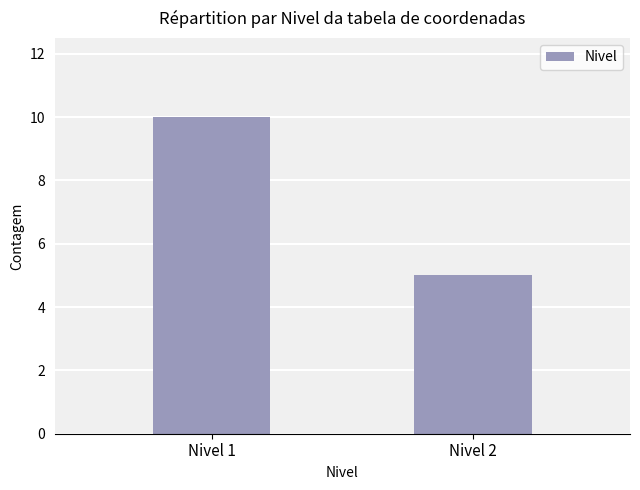

True or false: the data shows 8 at Nivel 2.

False